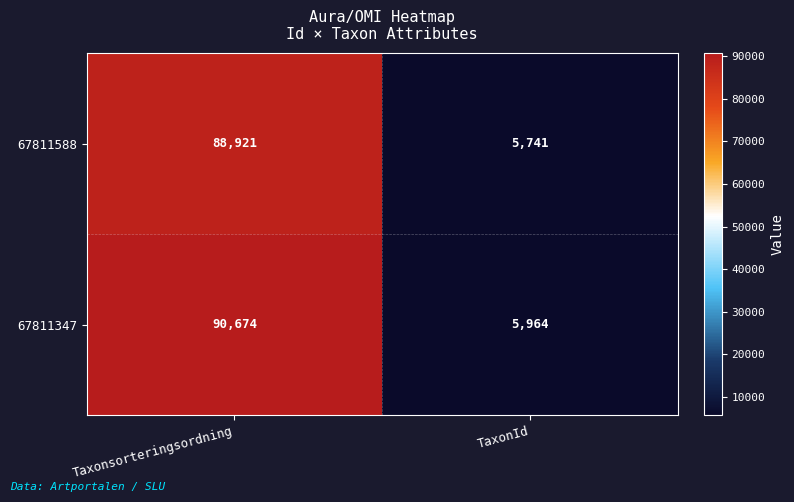

True or false: 67811588 has a value of 5741 at TaxonId.

True